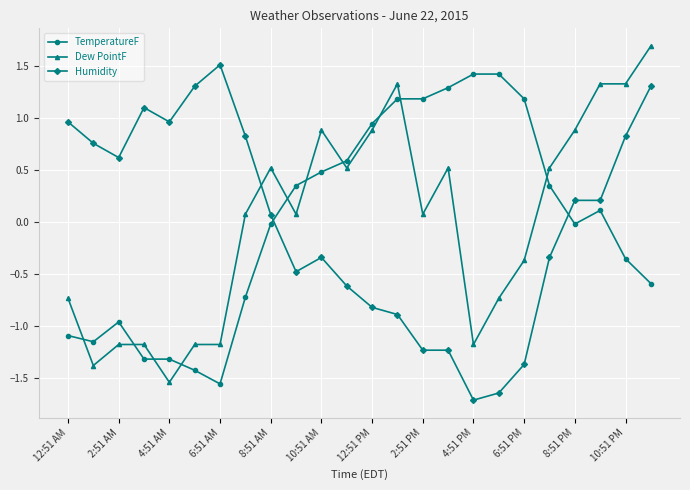

At how many categories does at least one series exceed 0?

24